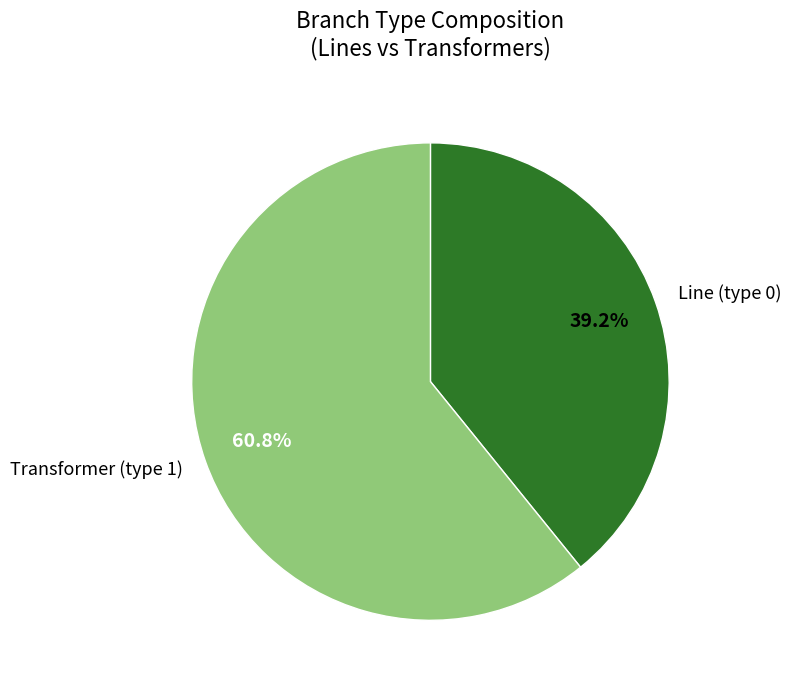

The Transformer (type 1) slice represents 5% of the pie. True or false?

False